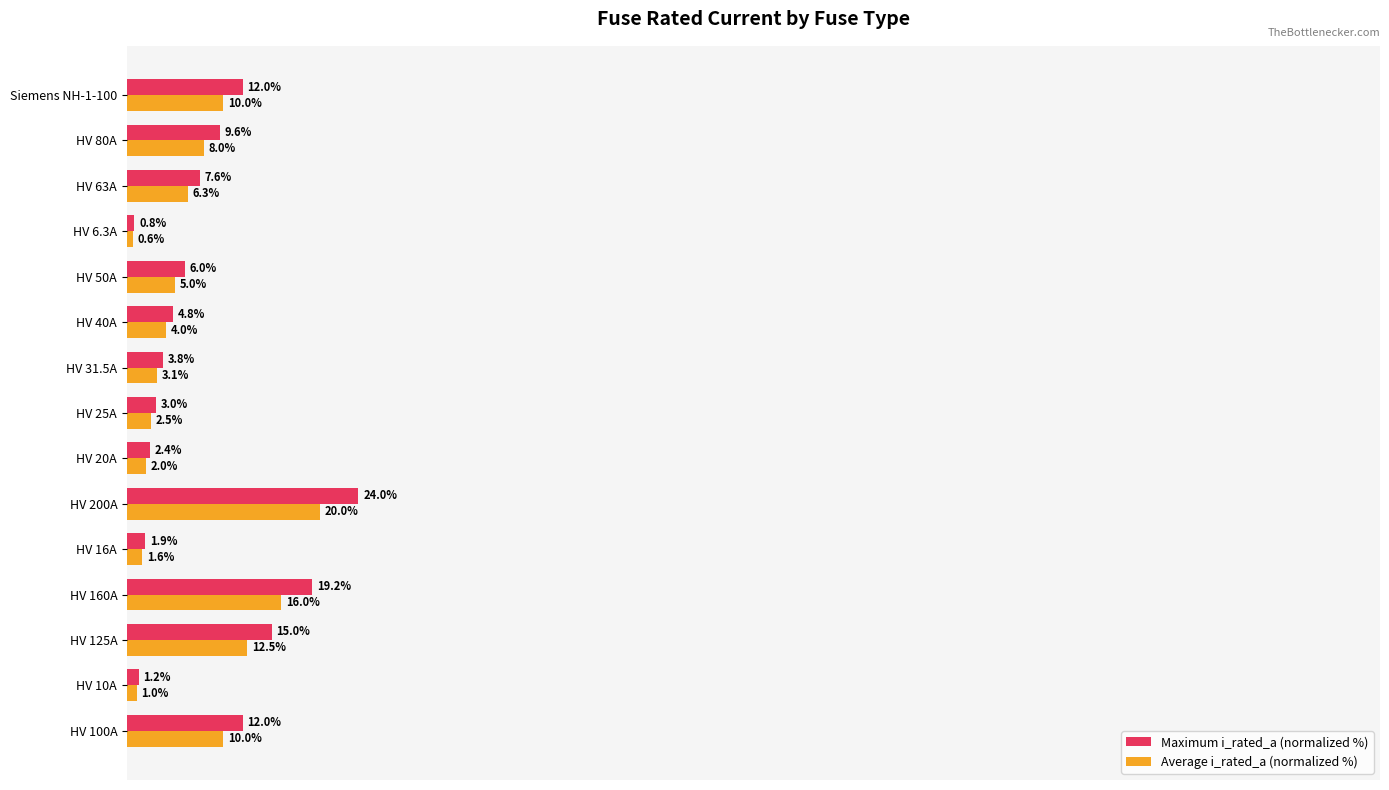

Which series changed the most between HV 10A and HV 200A?

Maximum i_rated_a (normalized %)